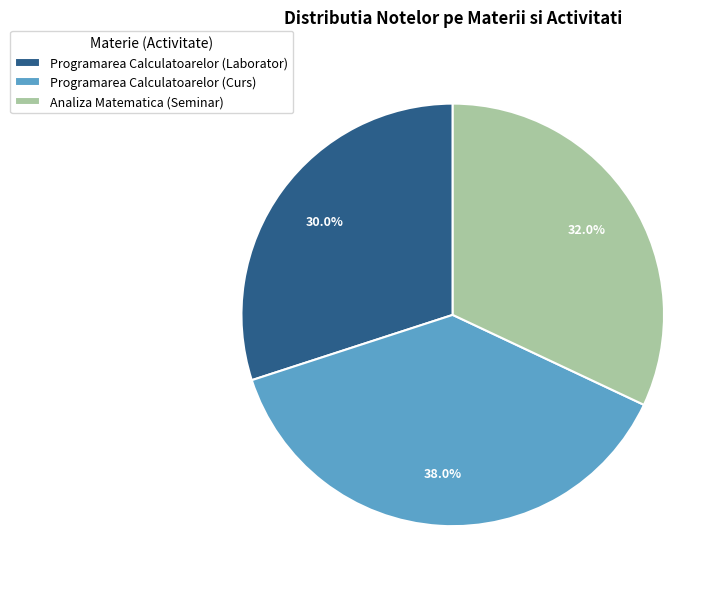

Is the sum of Programarea Calculatoarelor (Laborator) and Programarea Calculatoarelor (Curs) greater than half?

Yes